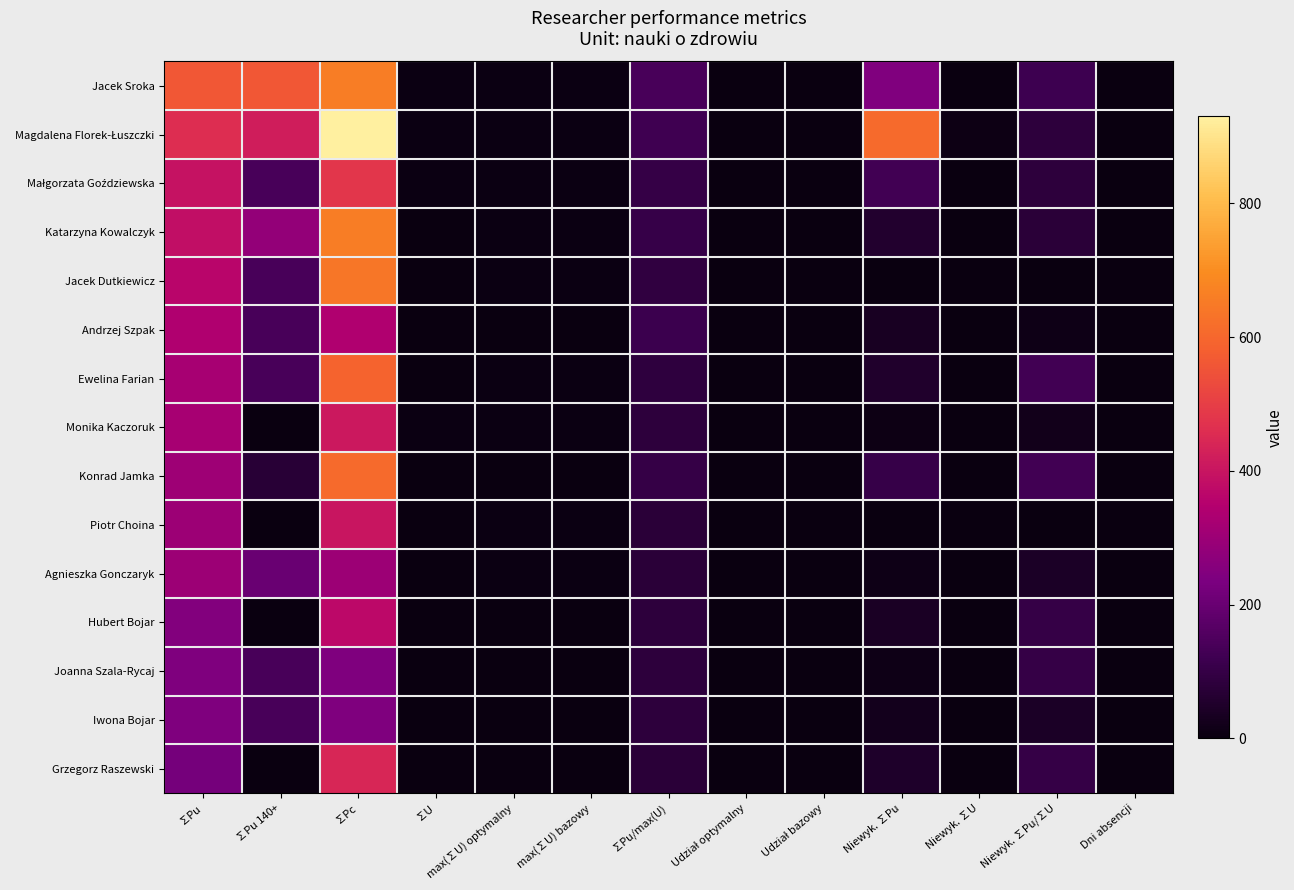

At which category is the sum across all series the highest?

∑Pc